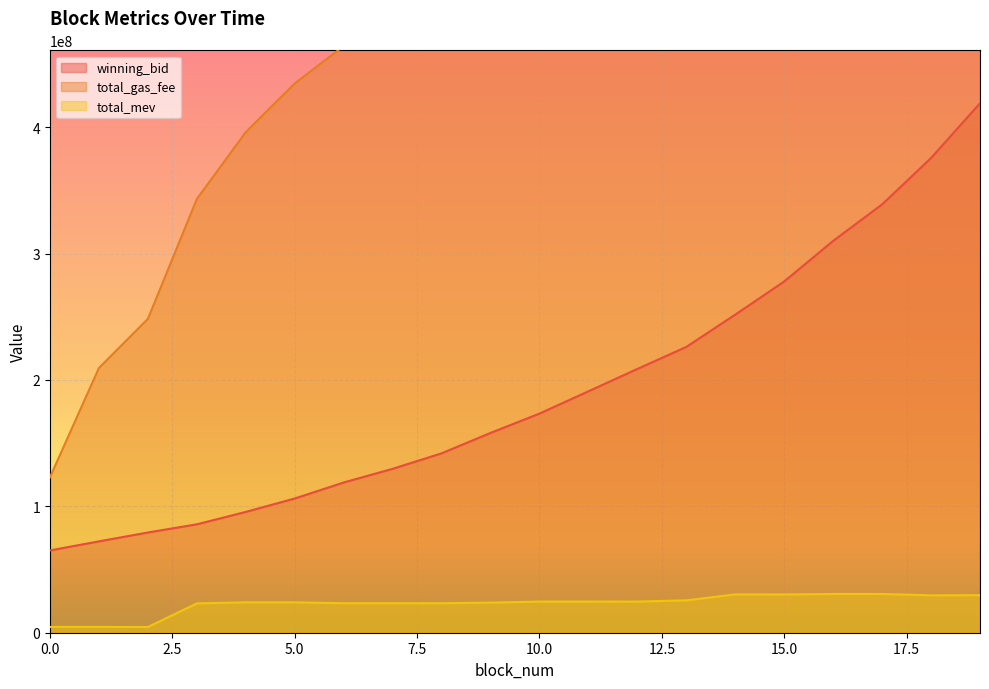

True or false: total_mev has more than 2 points higher than both neighbors.

True